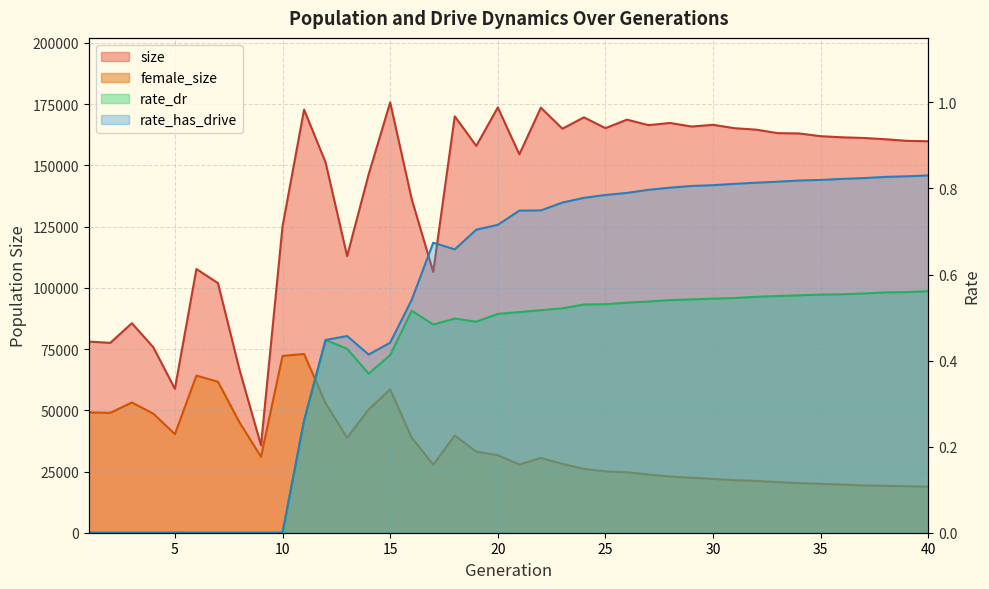

Where is the first local minimum for size?

2